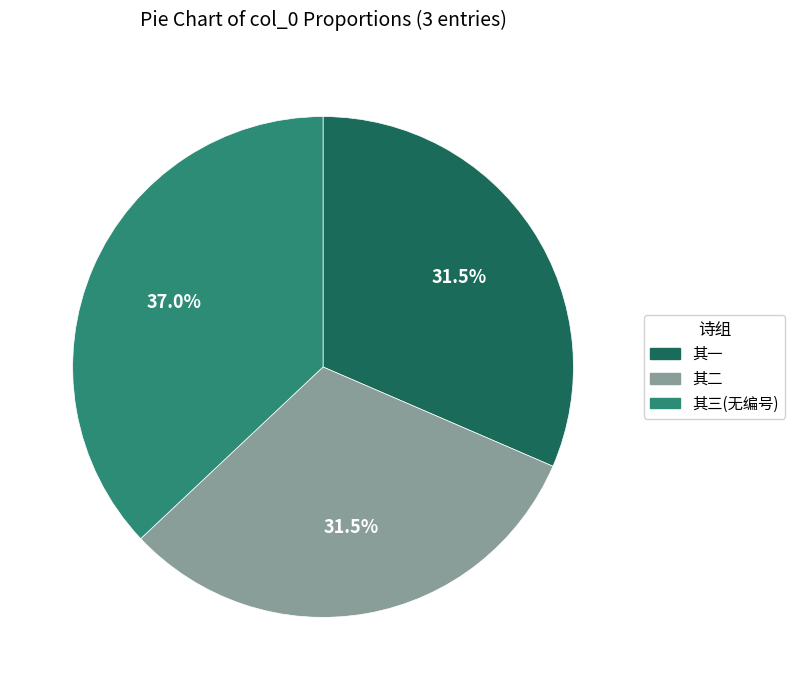

How many slices are in this pie chart?

3